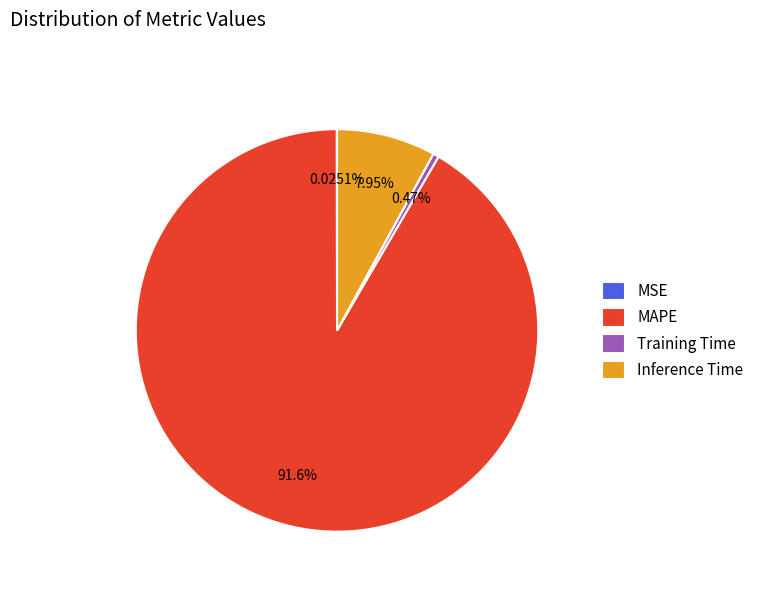

Combined, do Training Time and MAPE account for over 50%?

Yes